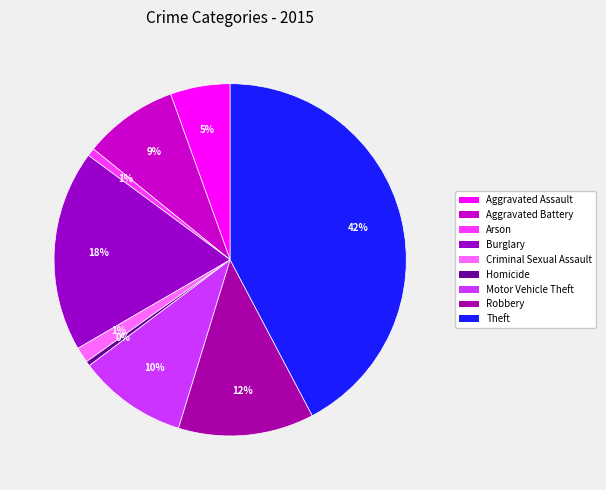

Does any single category account for the majority?

No